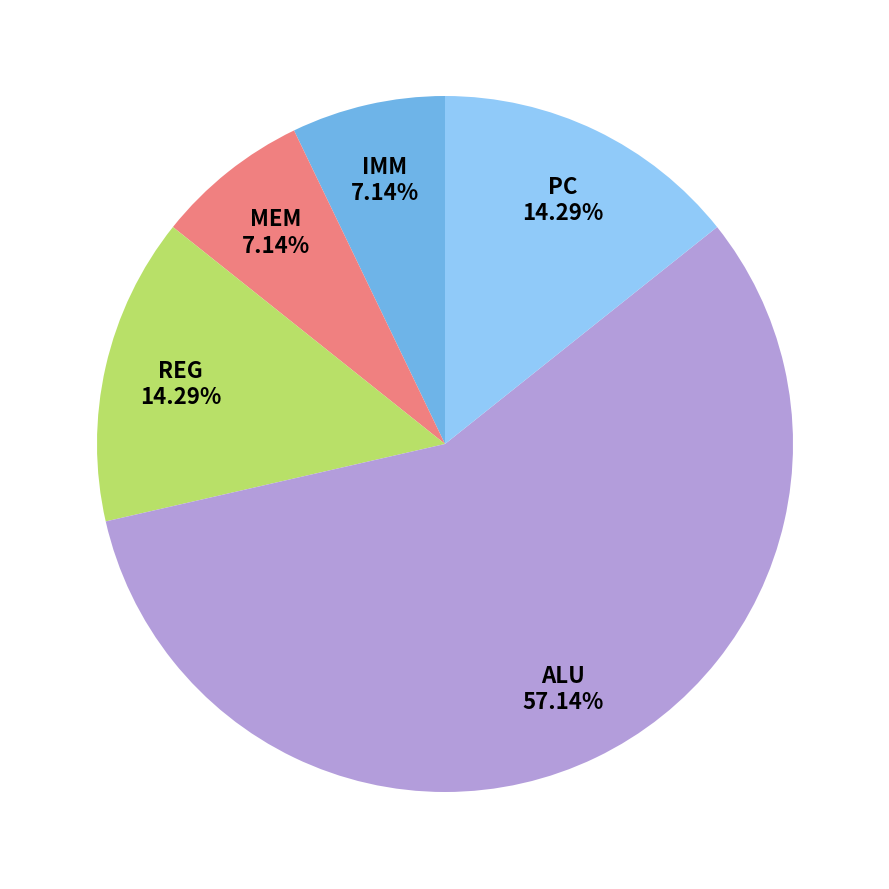

Does PC represent more than half of the total?

No